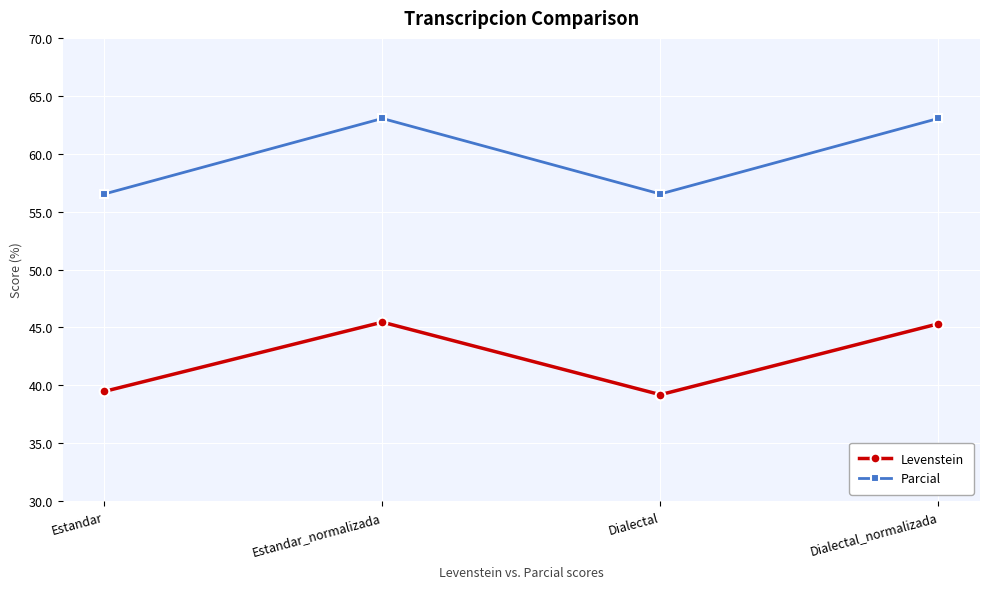

What is the average value of the Parcial series?

59.8